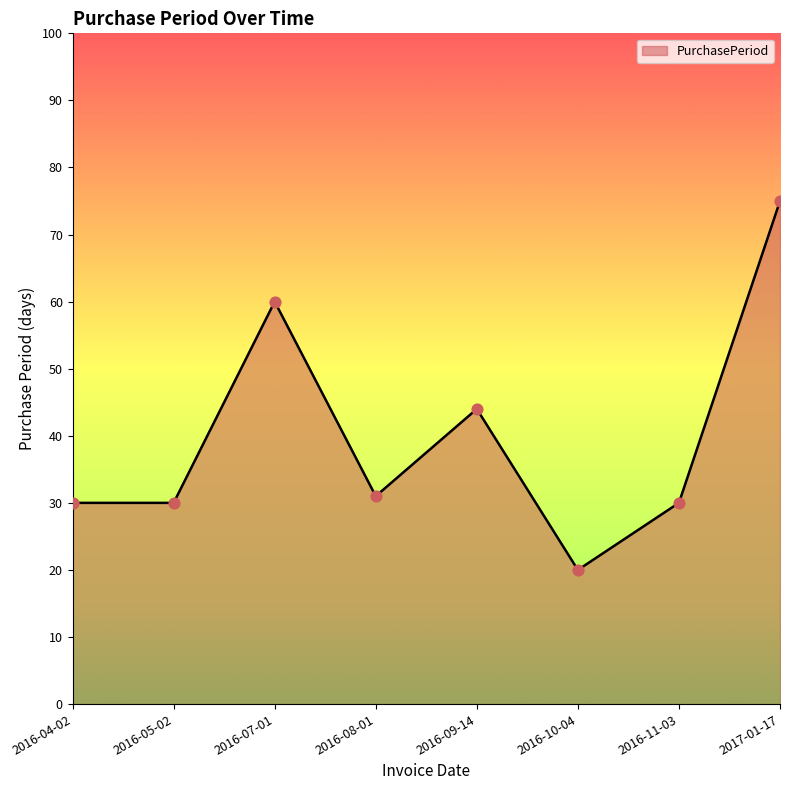

What is the change in value from 2016-08-01 to 2016-11-03?

-1